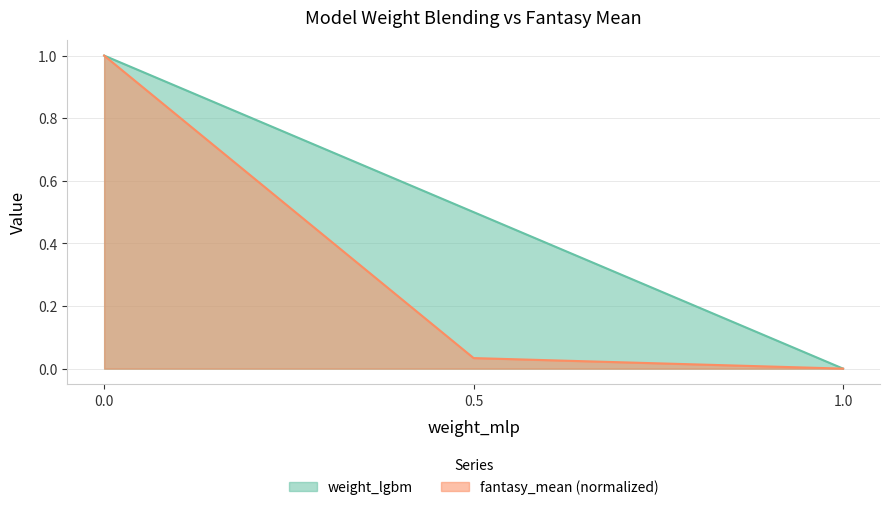

Which series has the largest range (max minus min)?

weight_lgbm